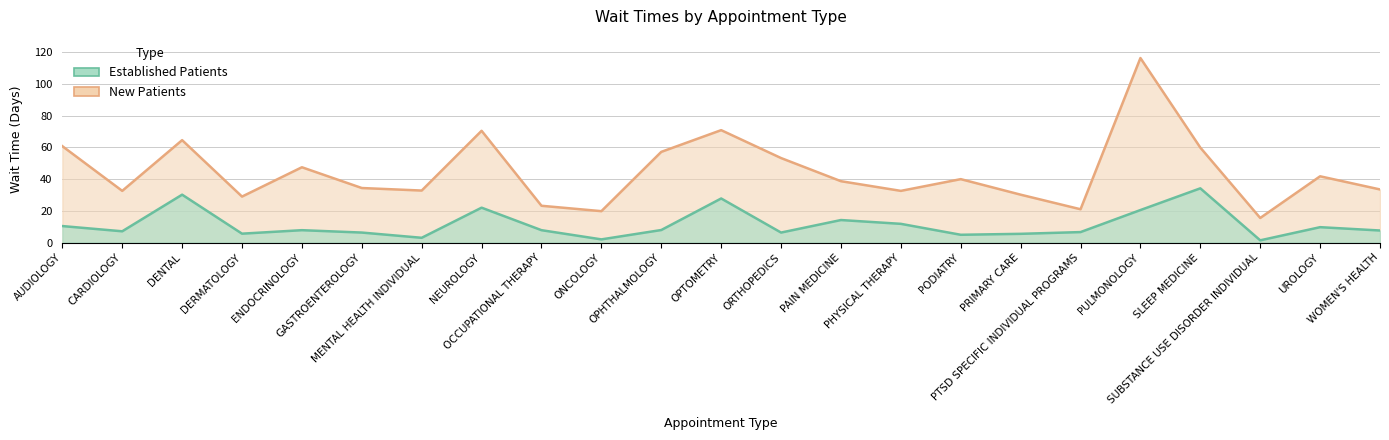

Between AUDIOLOGY and UROLOGY, which series saw the biggest shift?

NewPatients